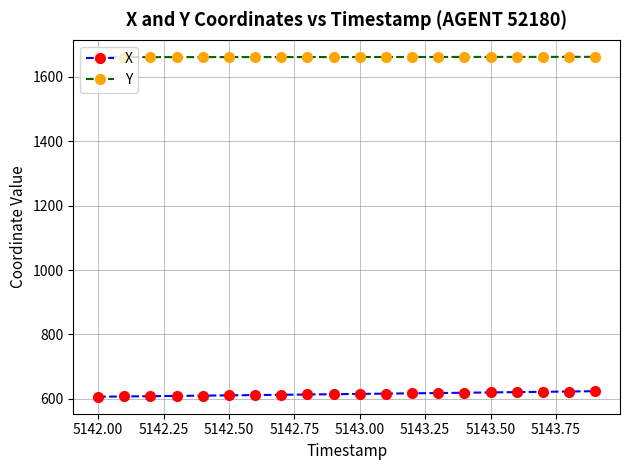

True or false: Y and X intersect in this chart.

False